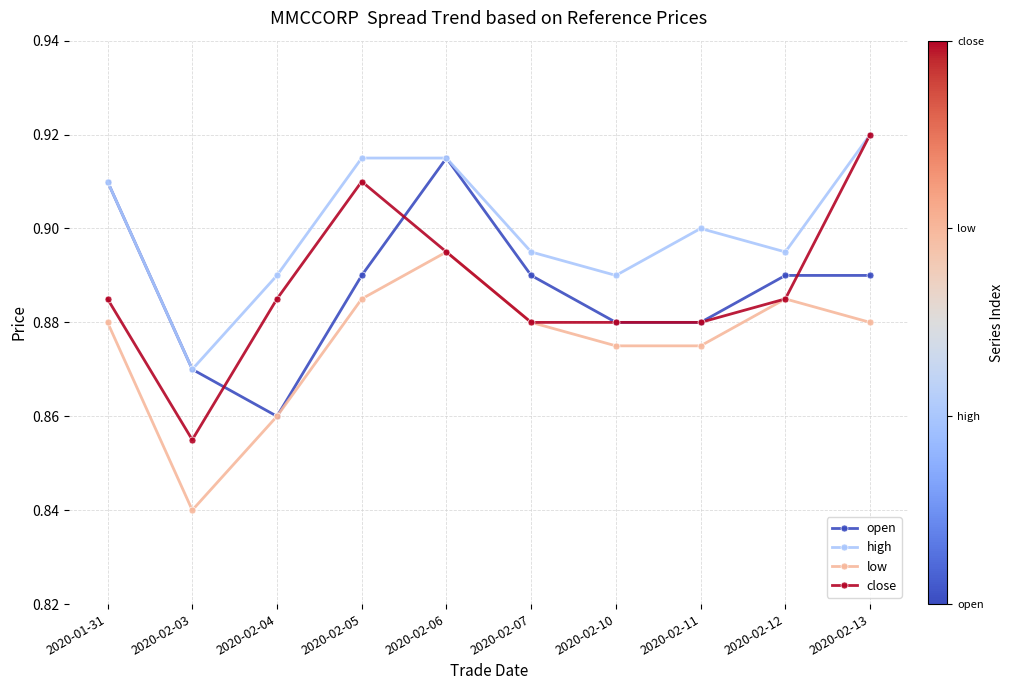

In low, how many points are higher than both neighbors (excluding endpoints)?

2